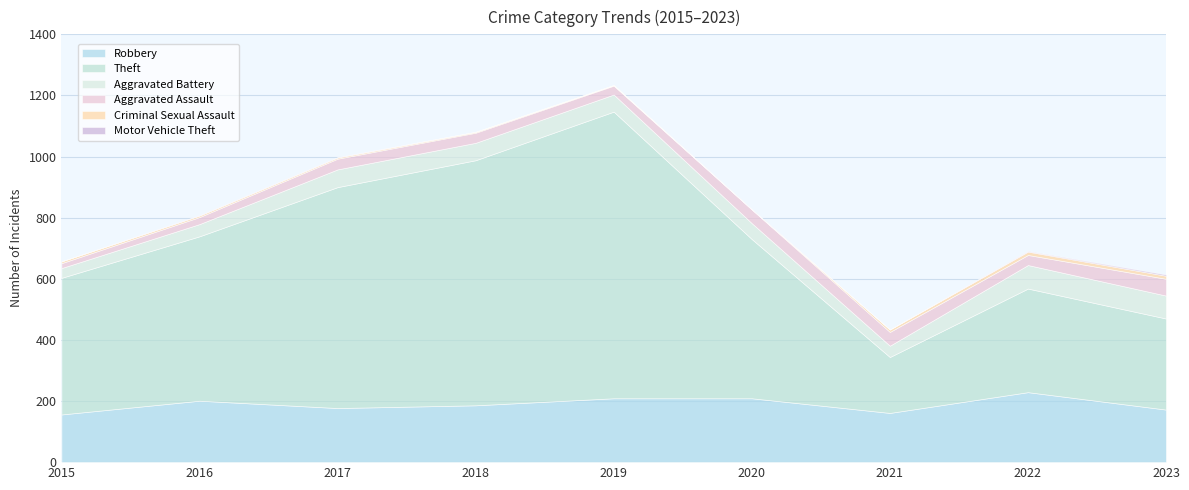

What is the difference between the highest and lowest values at 2019?

938